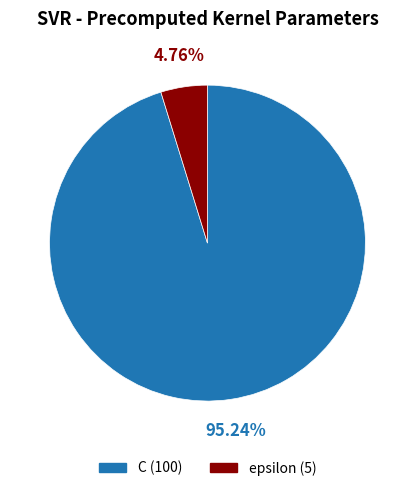

To the nearest percent, what is the difference between the largest and smallest slice percentages?

90%